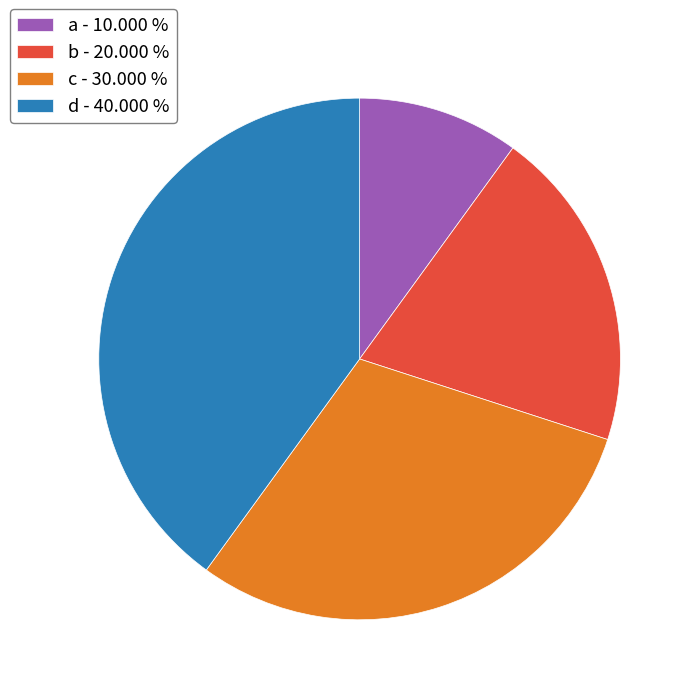

Which slice is the smallest?

a